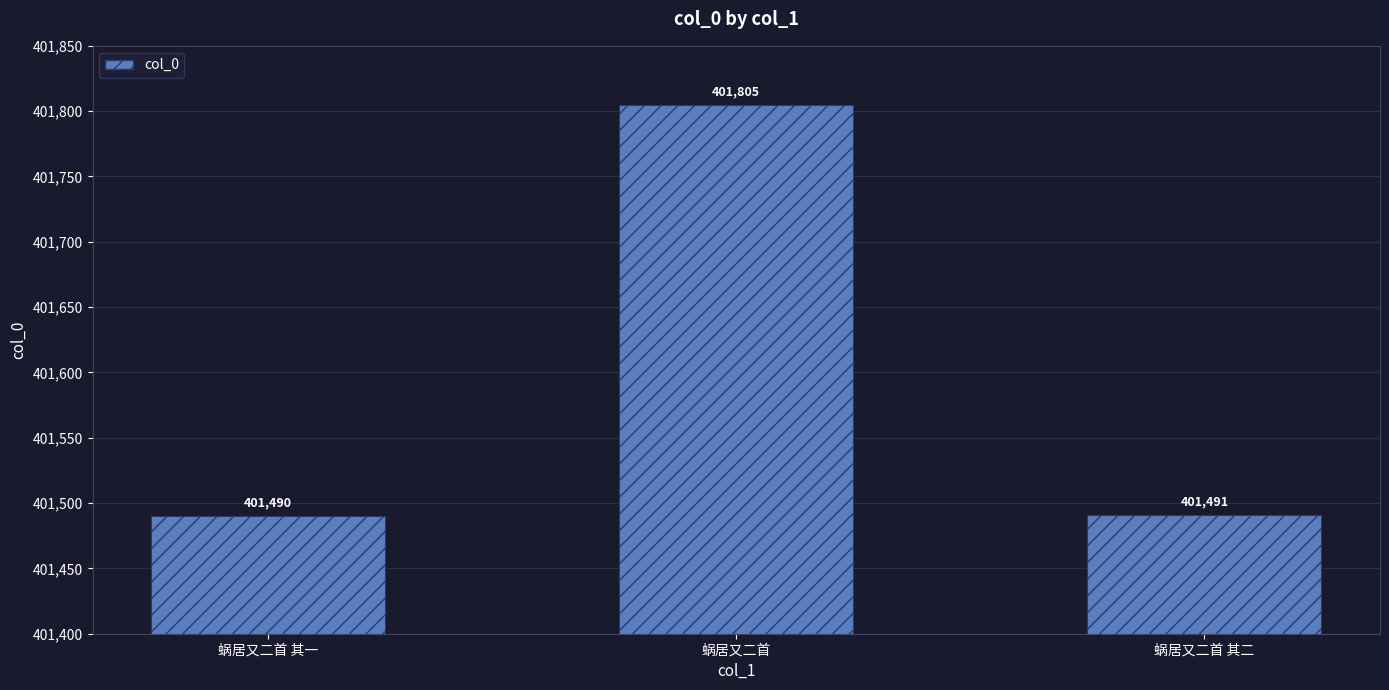

What is the difference between the values at 蜗居又二首 and 蜗居又二首 其一?

315